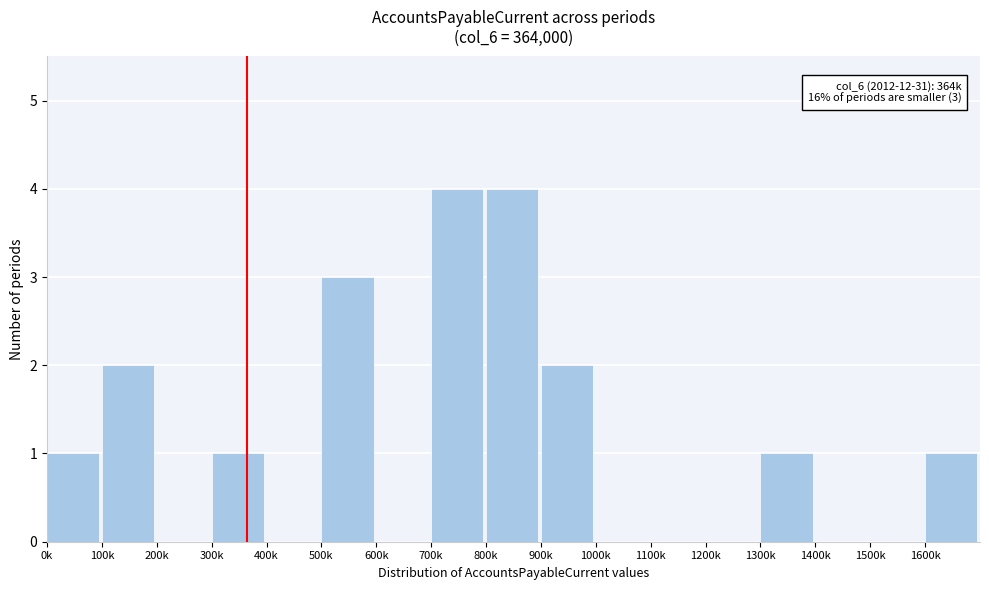

Reading right to left, transcribe all the data shown in this chart.

1600k=1	1500k=0	1400k=0	1300k=1	1200k=0	1100k=0	1000k=0	900k=2	800k=4	700k=4	600k=0	500k=3	400k=0	300k=1	200k=0	100k=2	0k=1